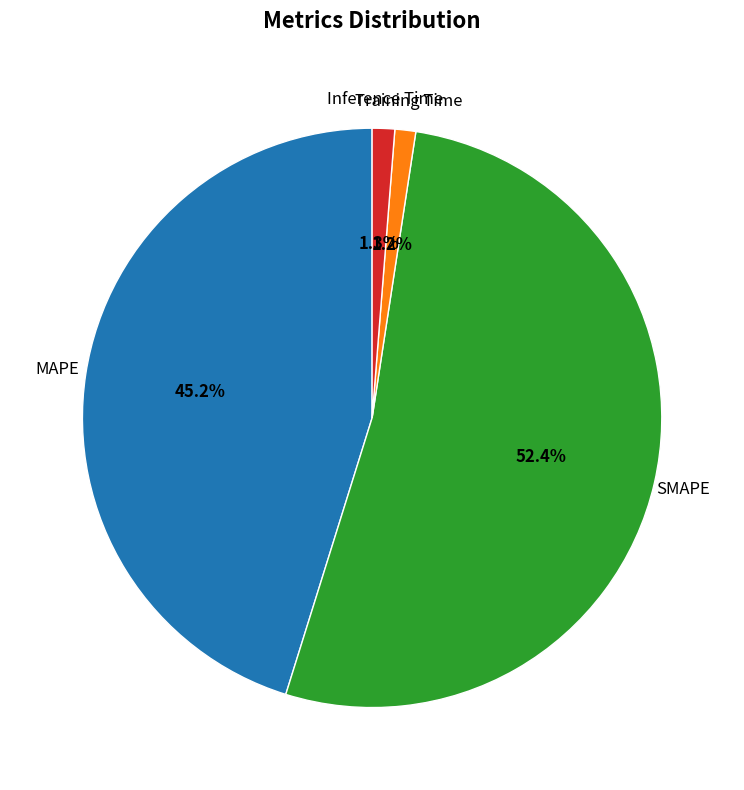

Approximately how many times larger is the value at SMAPE compared to MAPE?

1.2